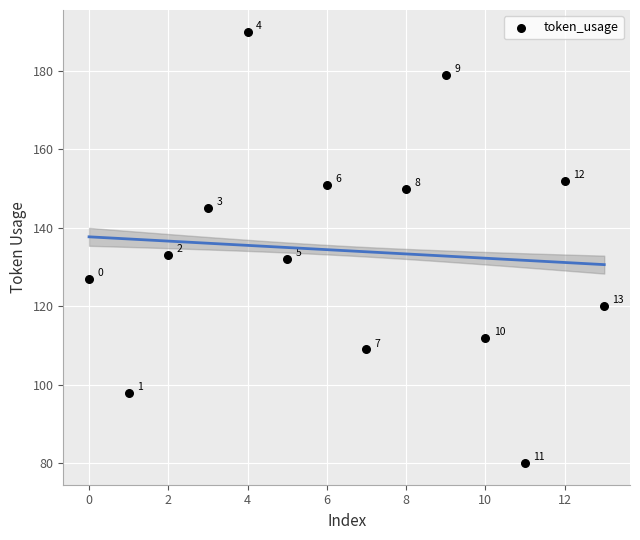

What Y value in the scatter plot is closest to 135?

133